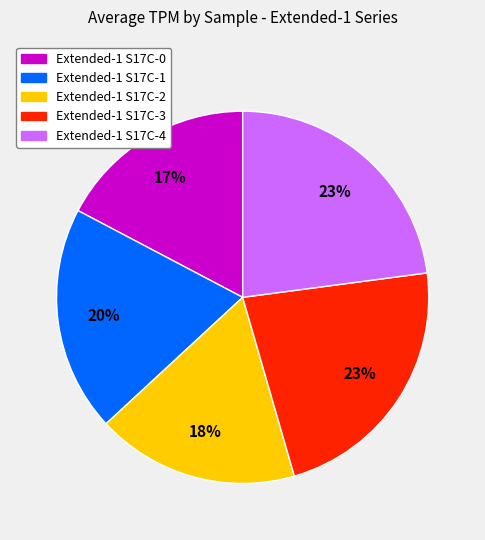

Combined, do Extended-1 S17C-4 and Extended-1 S17C-0 account for over 50%?

No